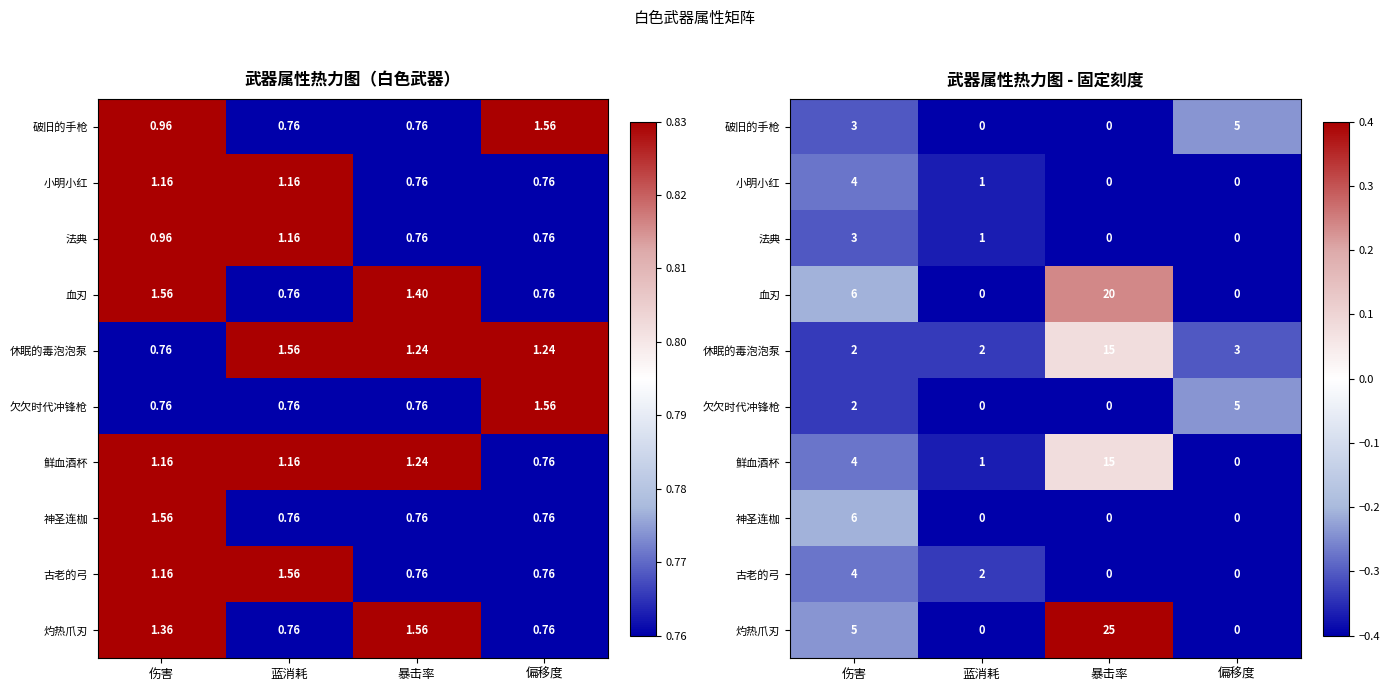

List the labels in order of 鲜血酒杯 value, smallest first.

偏移度, 蓝消耗, 伤害, 暴击率